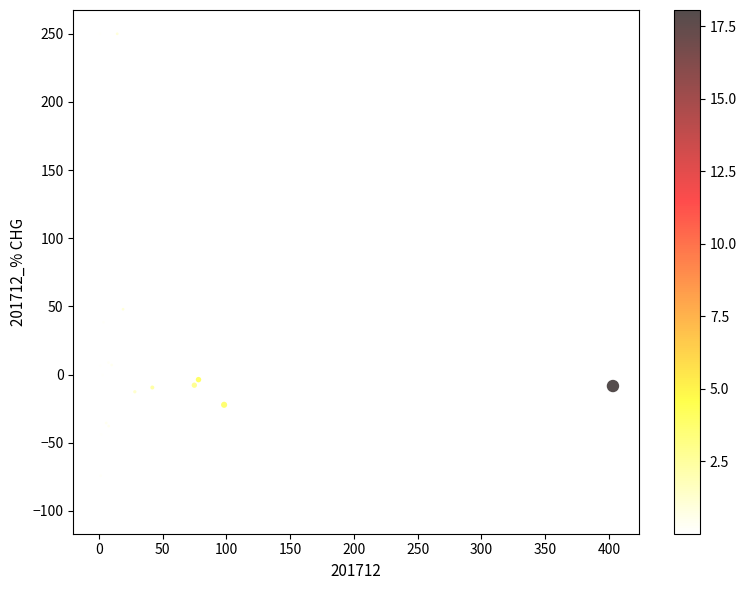

What Y value in the scatter plot is closest to 75?

48.0